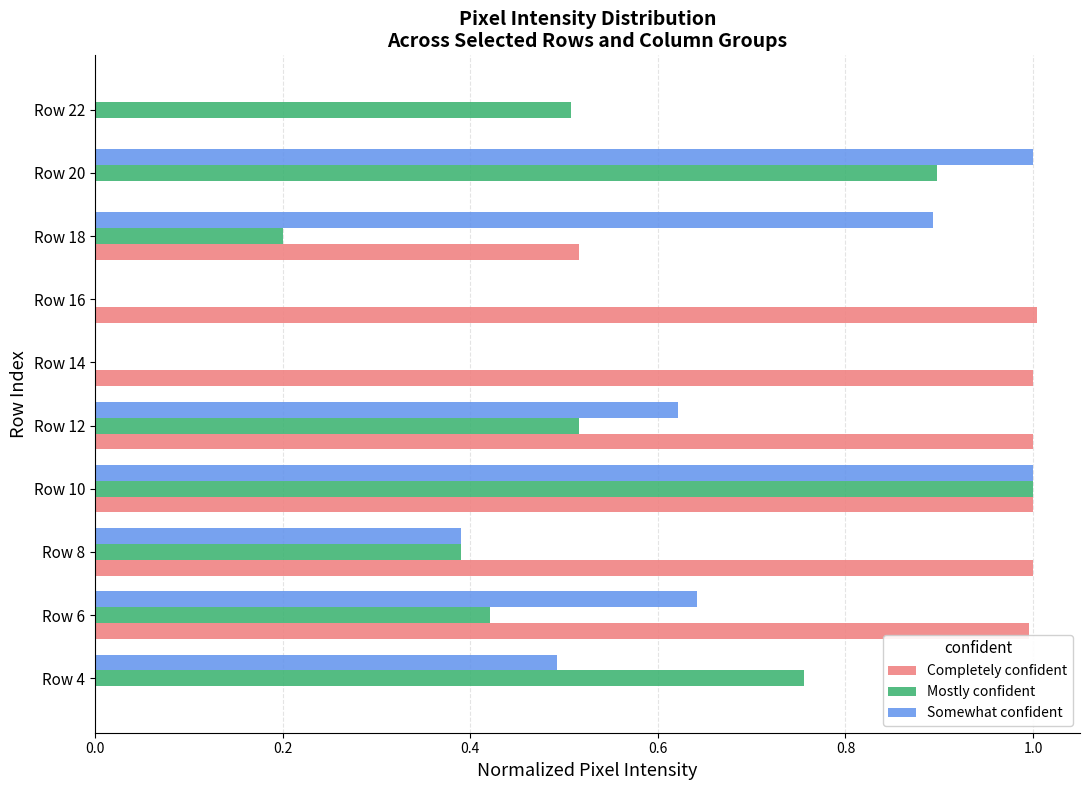

Is it true that Completely confident equals 0.8 at Row 18?

False